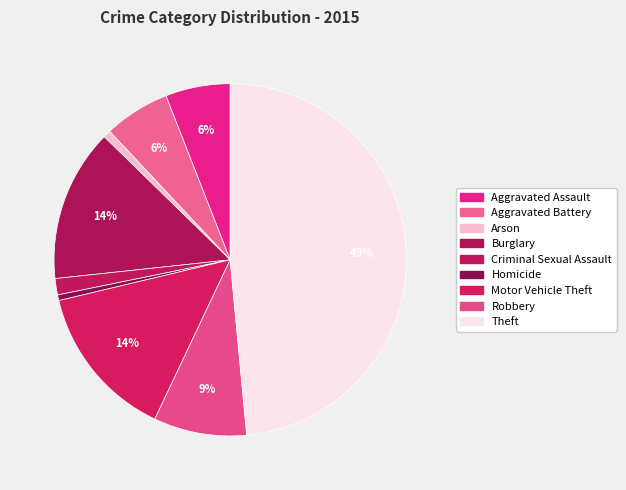

How many segments does this pie chart have?

9